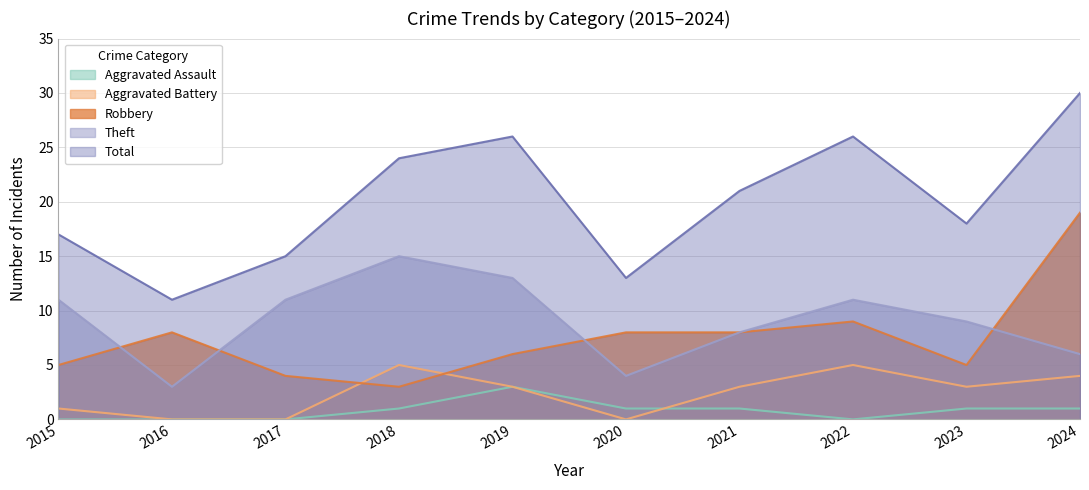

The value of Aggravated Assault at 2021 is 1. True or false?

True